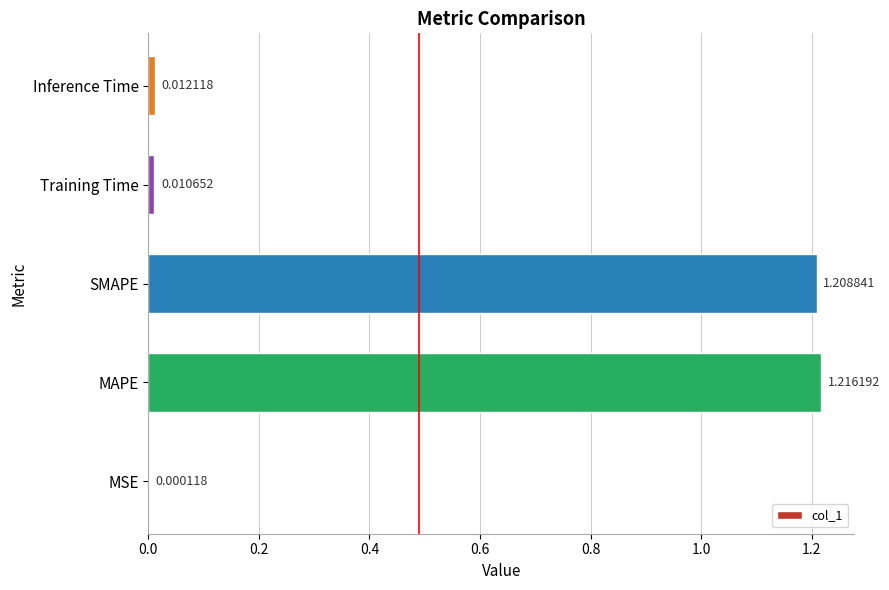

At which label is the value closest to 0?

MSE